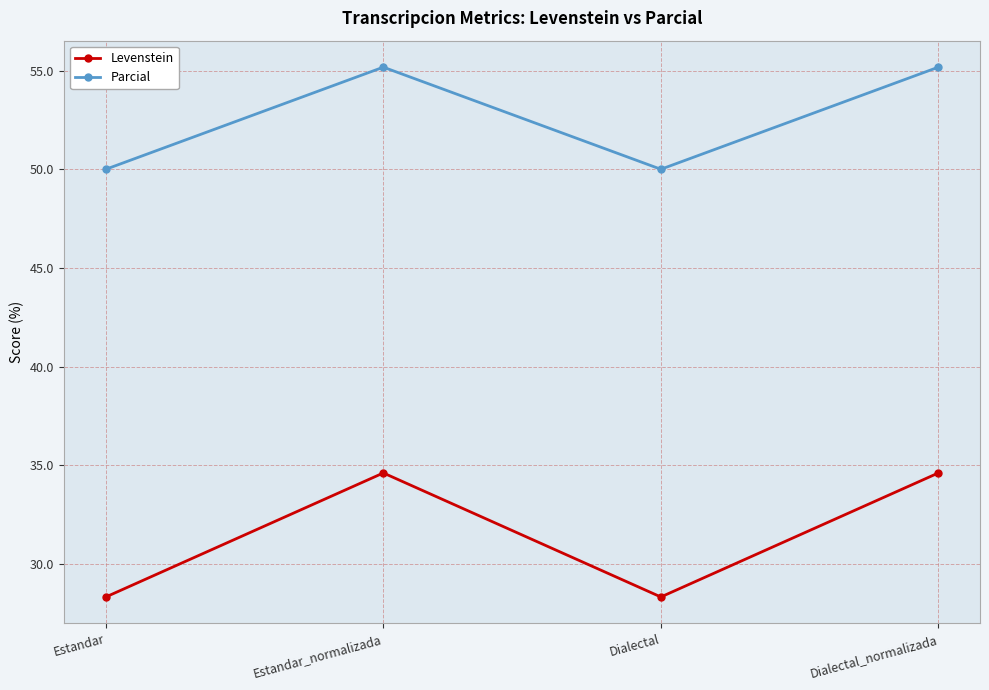

Reading left to right, extract all data points from this chart.

Levenstein: Estandar=28.3	Estandar_normalizada=34.6	Dialectal=28.3	Dialectal_normalizada=34.6
Parcial: Estandar=50.0	Estandar_normalizada=55.2	Dialectal=50.0	Dialectal_normalizada=55.2